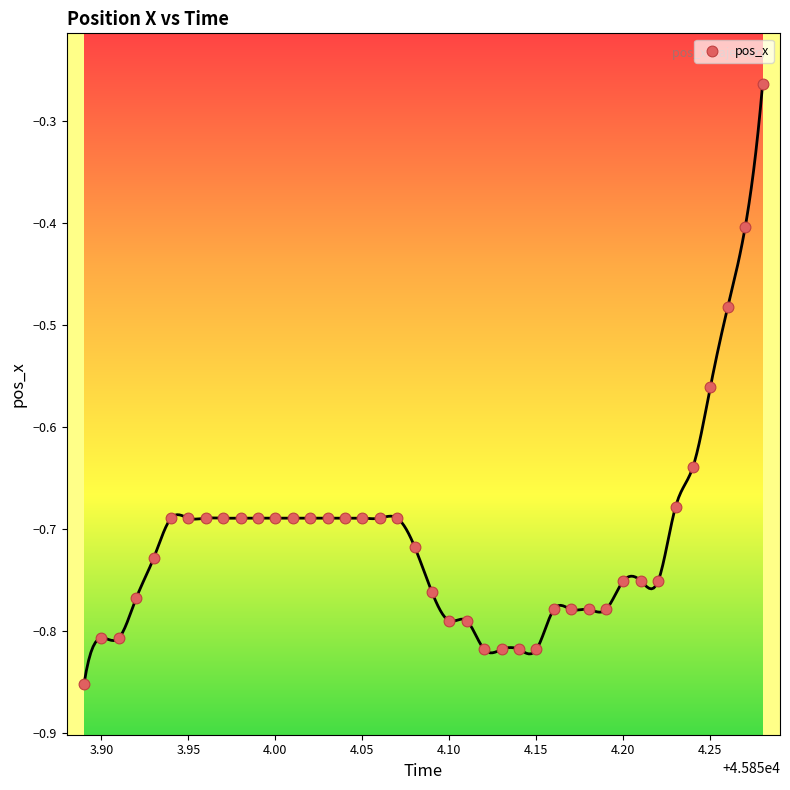

What is the range of X values (max minus min)?

0.4